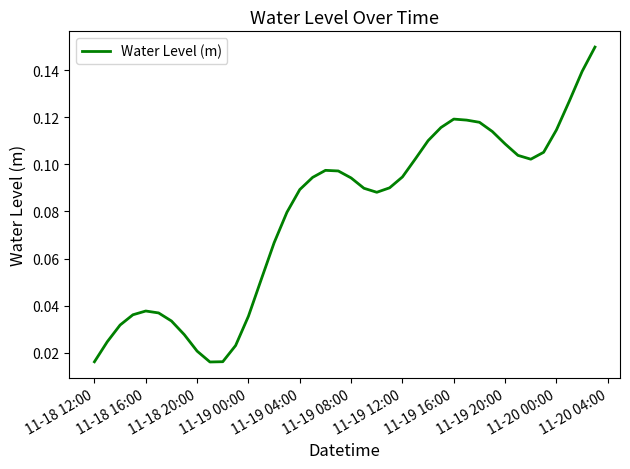

How many values are between 0 and 1?

40